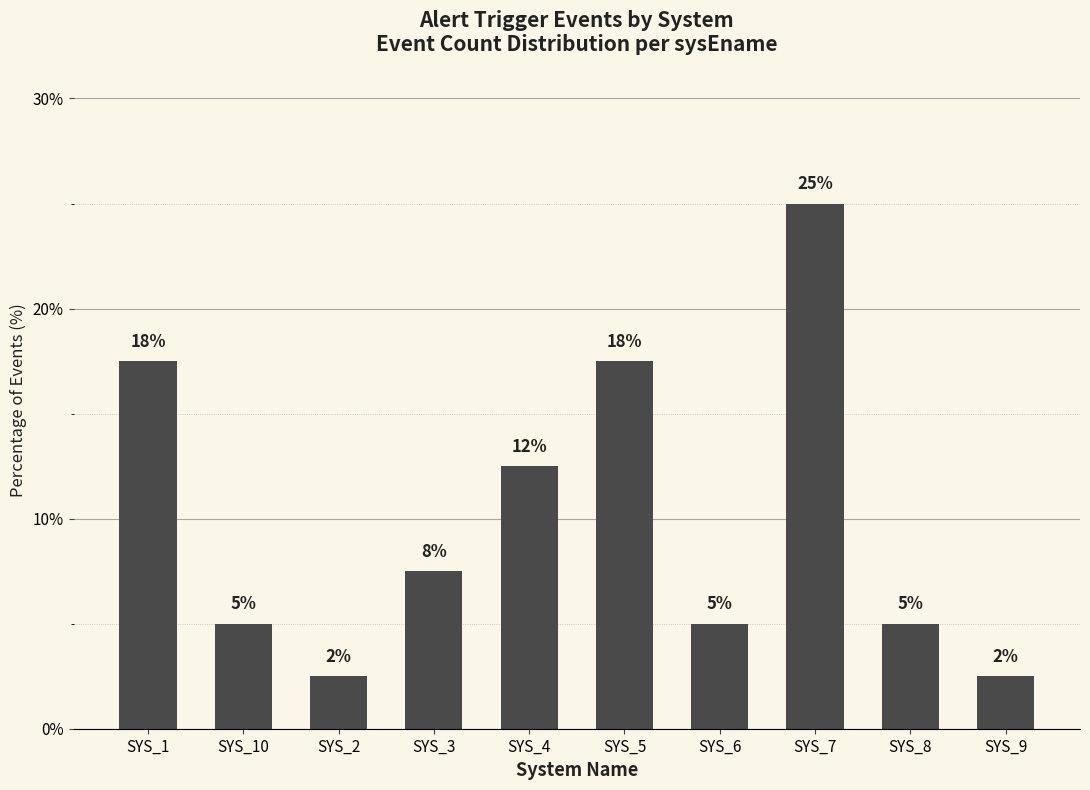

True or false: the data shows 2.5 at SYS_2.

True